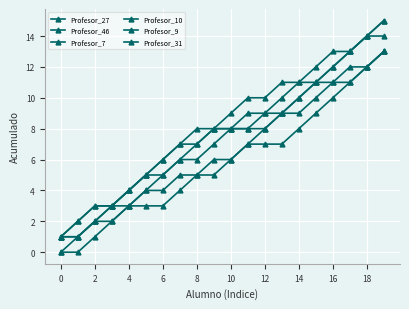

True or false: Profesor_46 and Profesor_31 intersect in this chart.

False